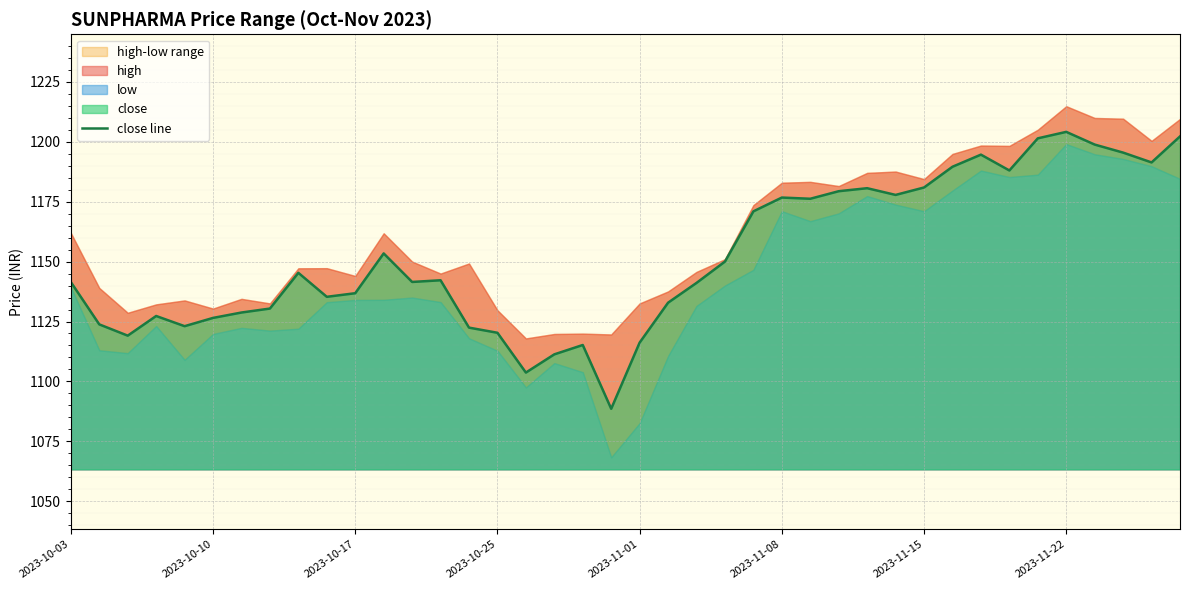

What is the ratio of the value at 19 to the value at 34?

0.9